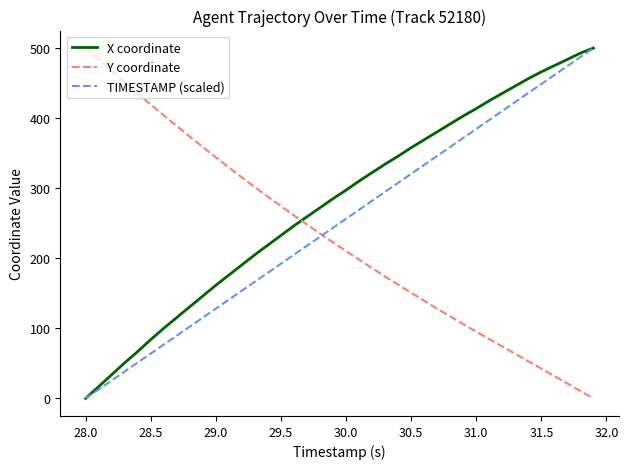

What is the difference between the maximum and minimum values in the Y coordinate series?

500.0